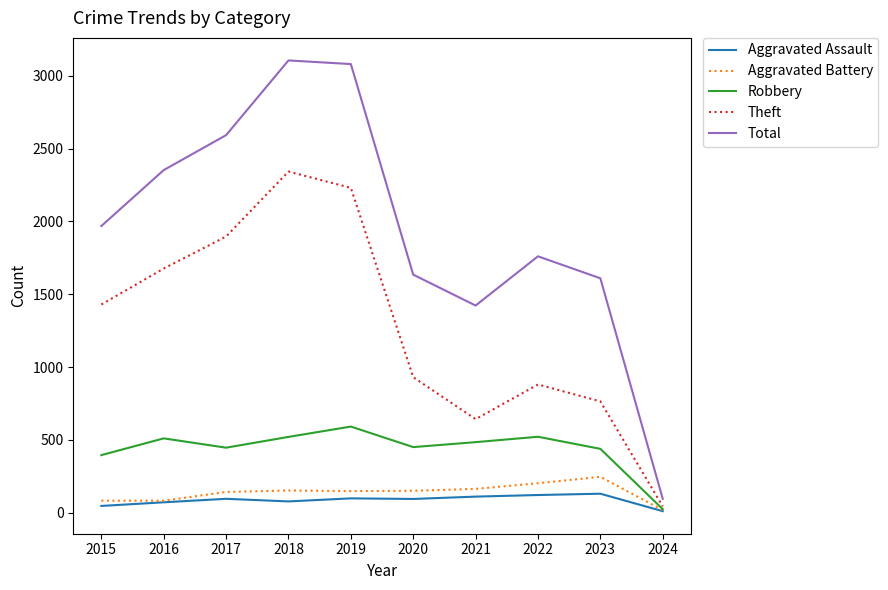

Is this an area chart (filled region under the line)?

No